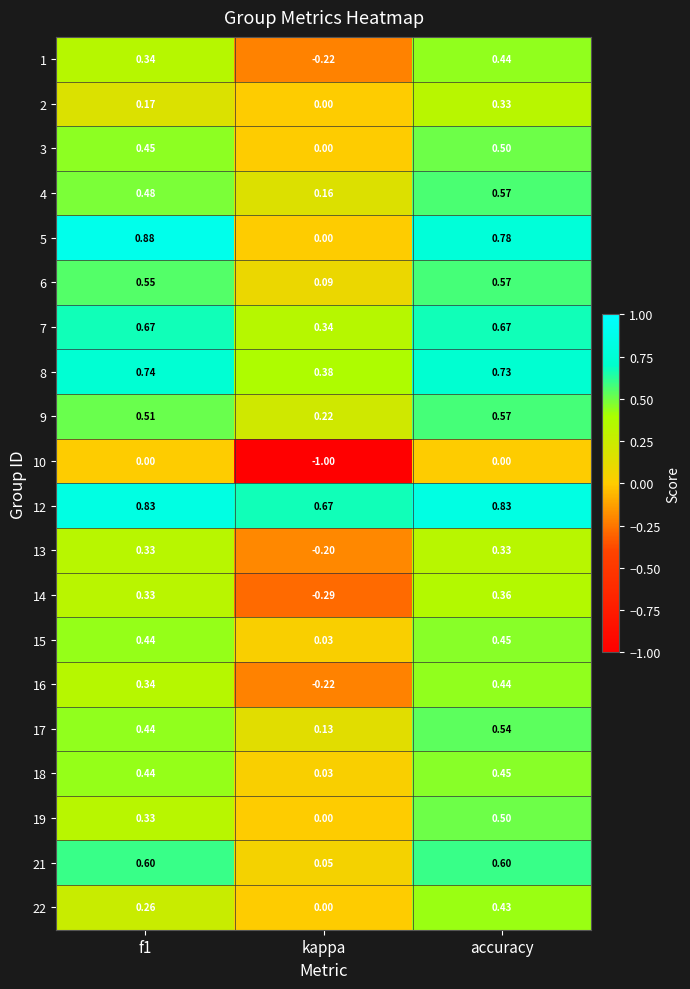

At which category is the sum across all series the highest?

accuracy